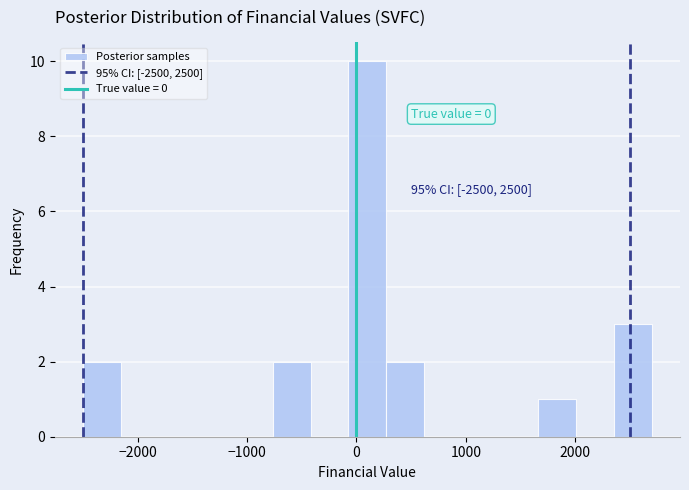

Read against the x-axis, roughly where is the centre of the tallest bar?

100